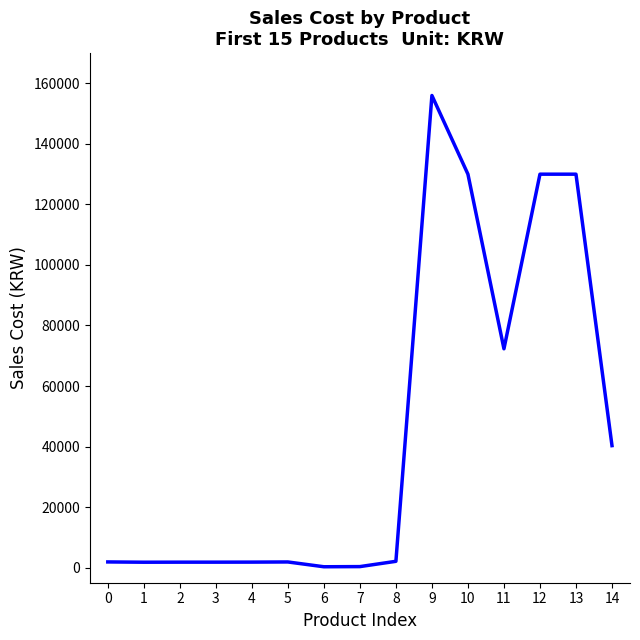

Is it true that the value at 10 is 195878?

False